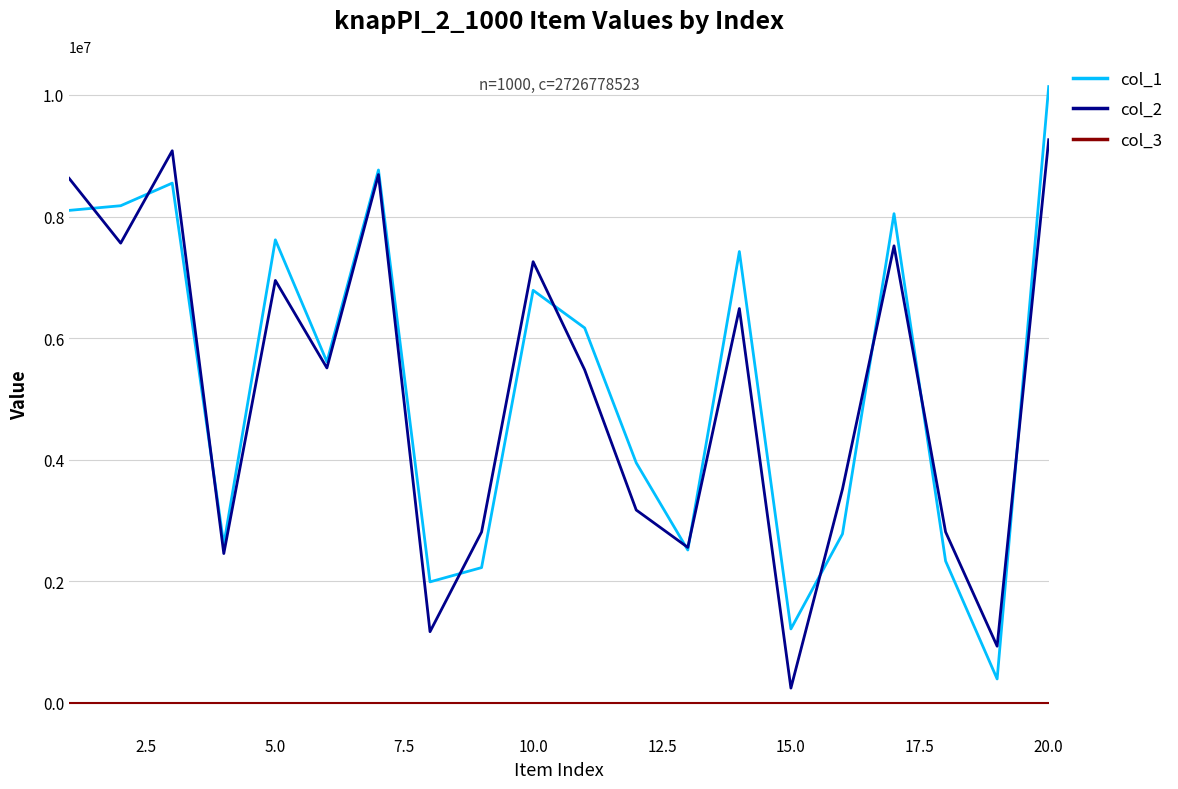

True or false: col_3 and col_1 intersect in this chart.

False